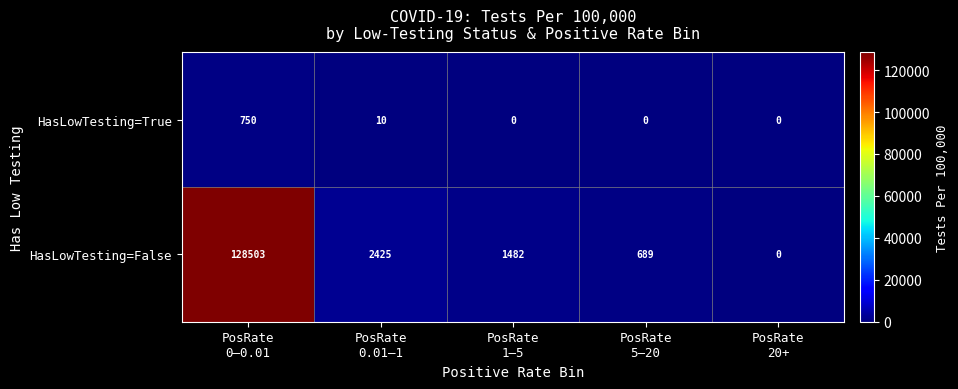

What is the maximum value shown in the chart?

128503